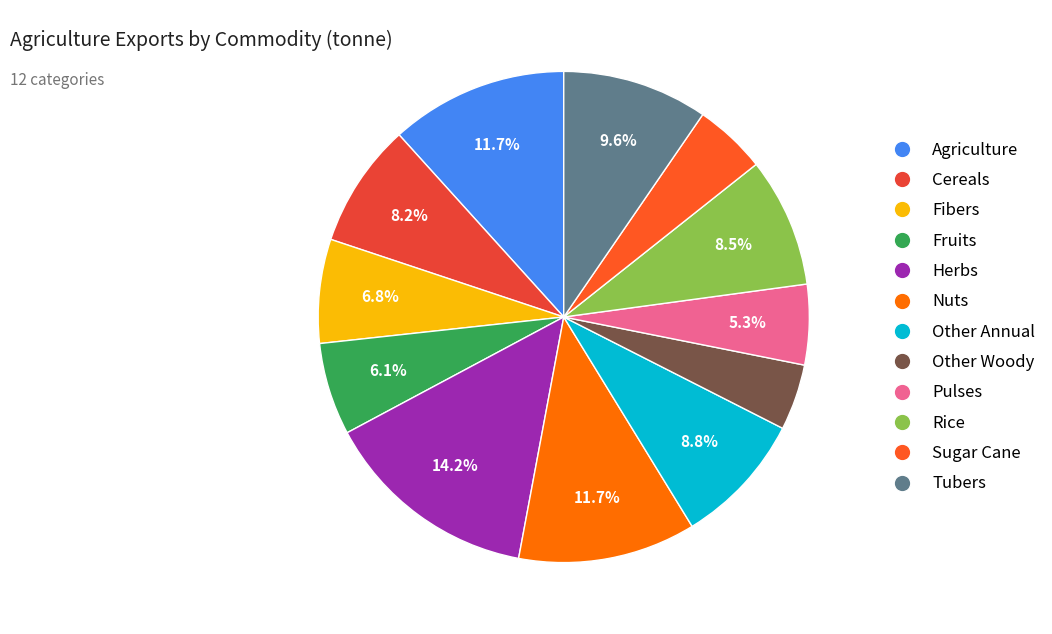

Count the number of slices in the pie.

12